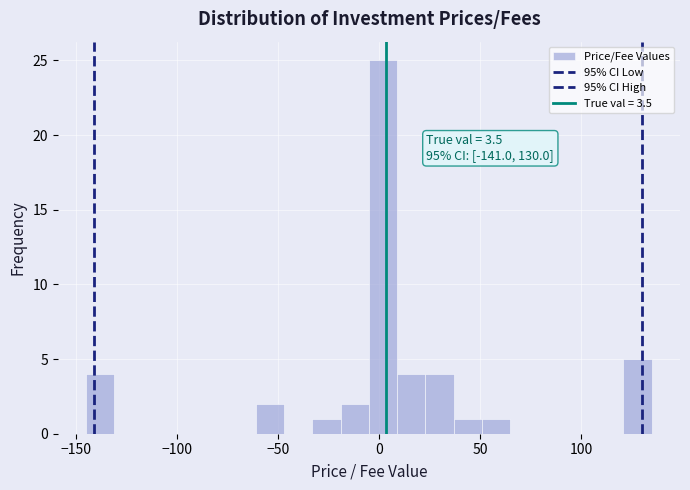

Around what value on the x-axis is the tallest bar? Give the approximate position of its centre, as read against the axis.

0